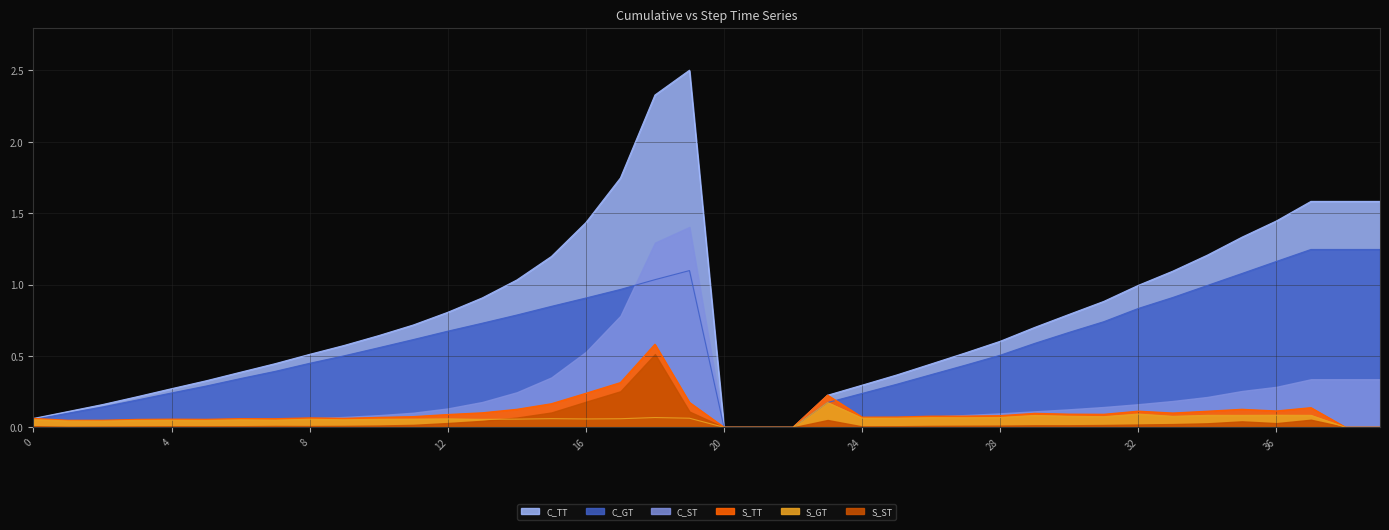

Count the number of categories in the chart.

40